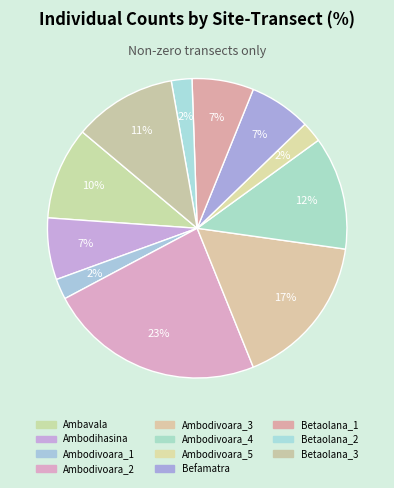

Is it true that Ambodivoara_4 is 12% of the pie?

True